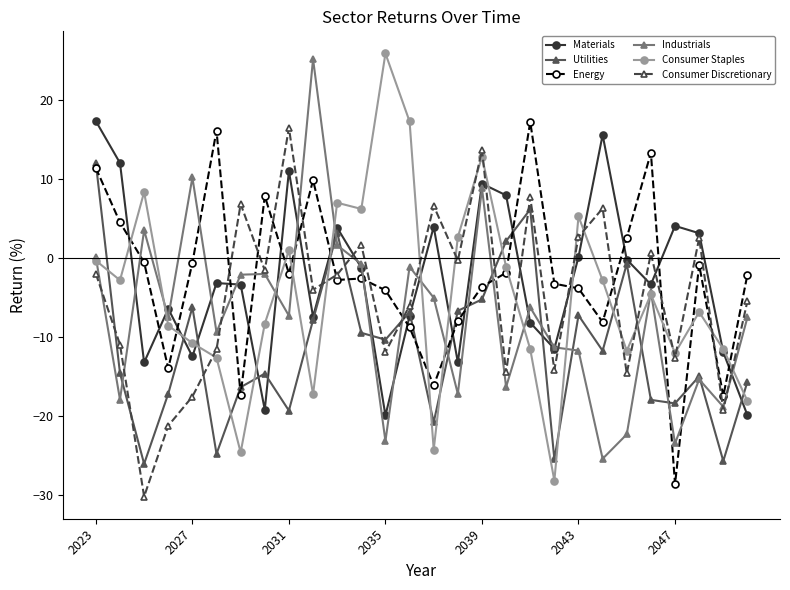

What is the value of the Materials point at the 10th from the left?

-7.4